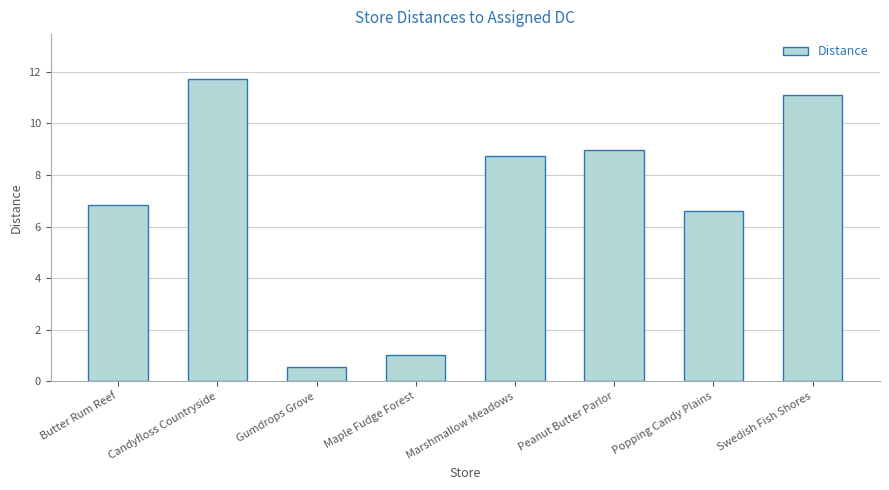

How many distinct data groups are displayed?

1